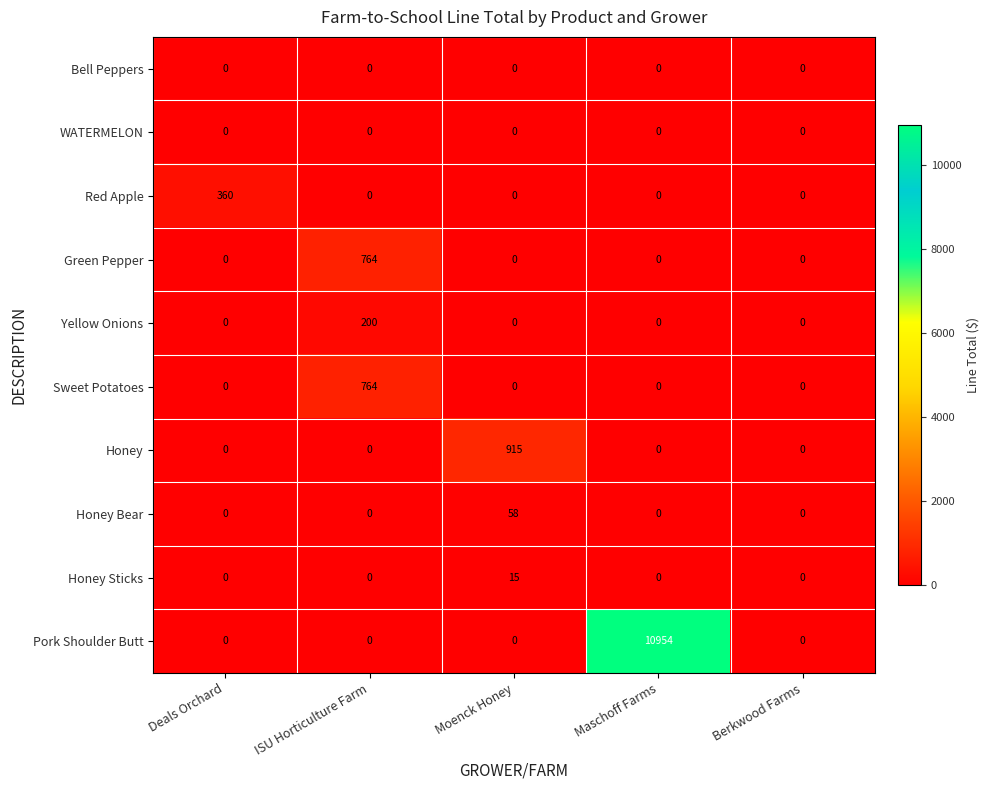

What is the difference between the highest and lowest values at Moenck Honey?

915